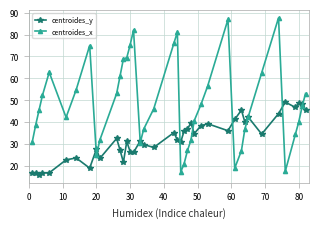

What is the value of the centroides_x point at the 4th from the left?

52.3